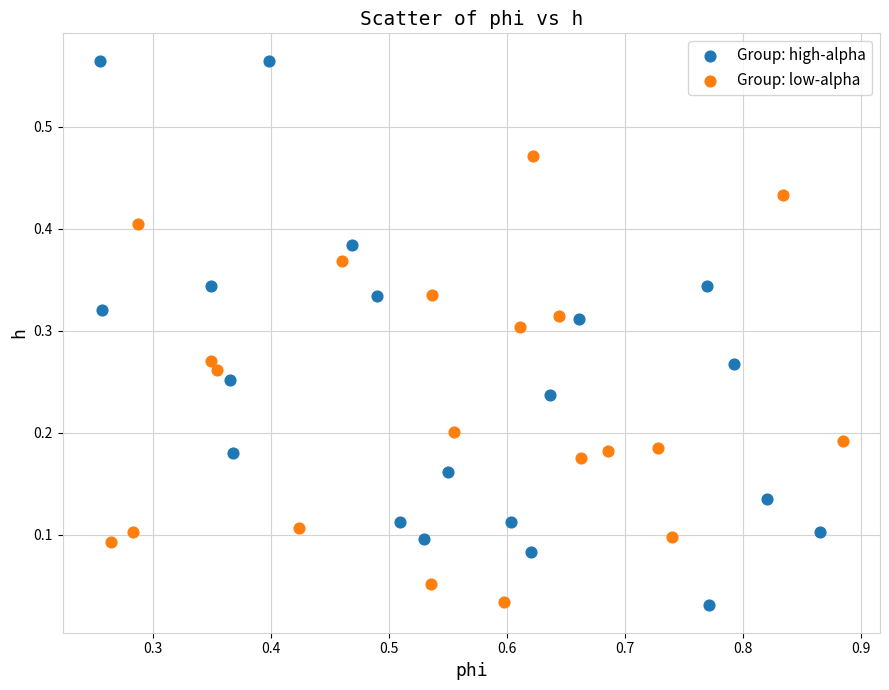

Which series contains the highest Y value?

Group: high-alpha